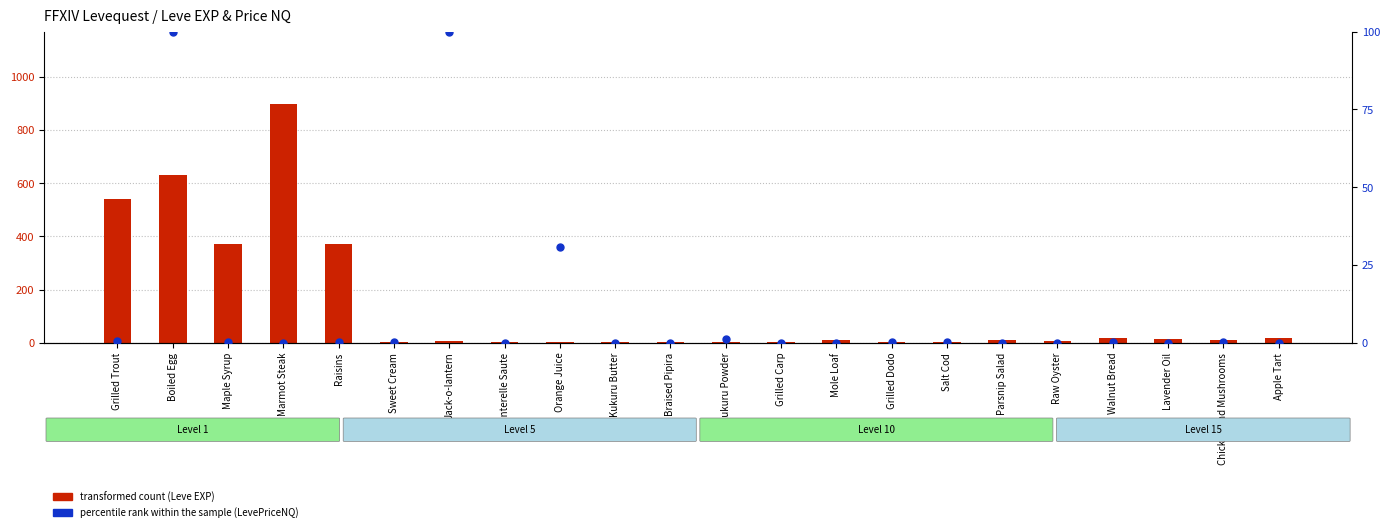

At how many categories does at least one series exceed 512?

3